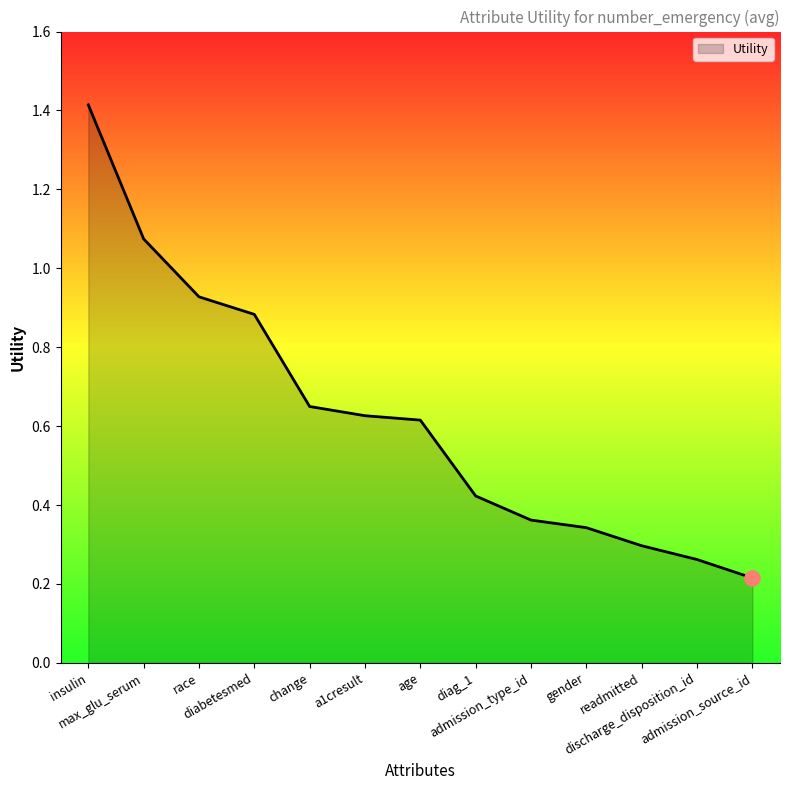

Between readmitted and change, which is larger?

change